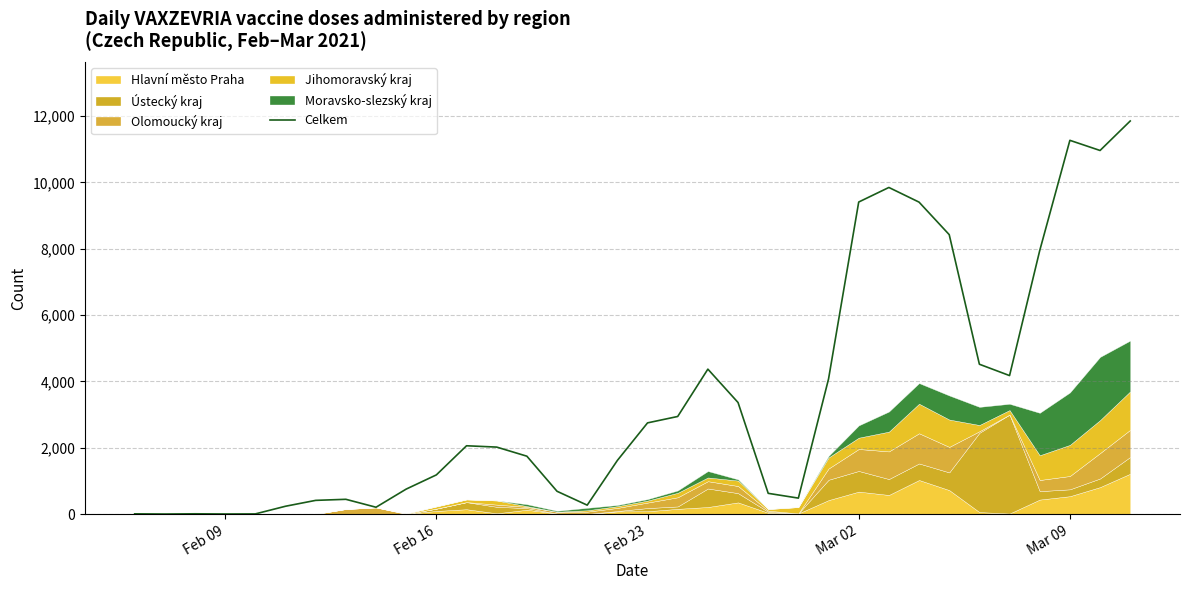

How many lines are shown in the chart?

1